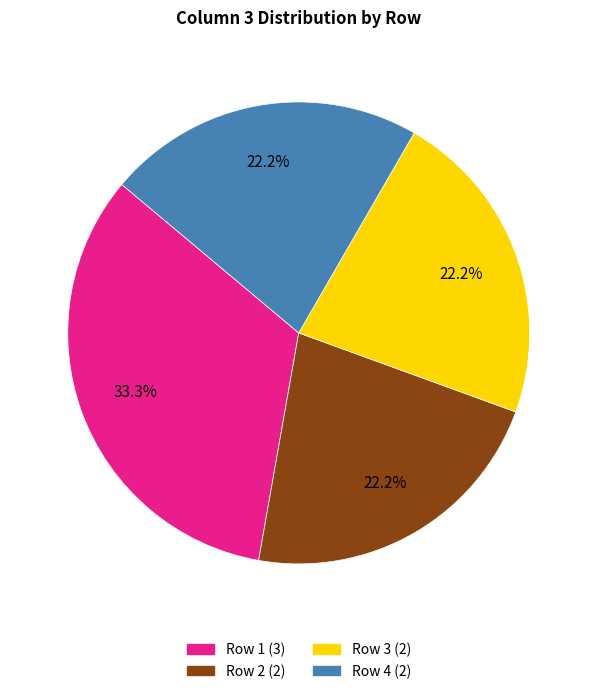

What is the largest slice in the pie chart?

Row 1